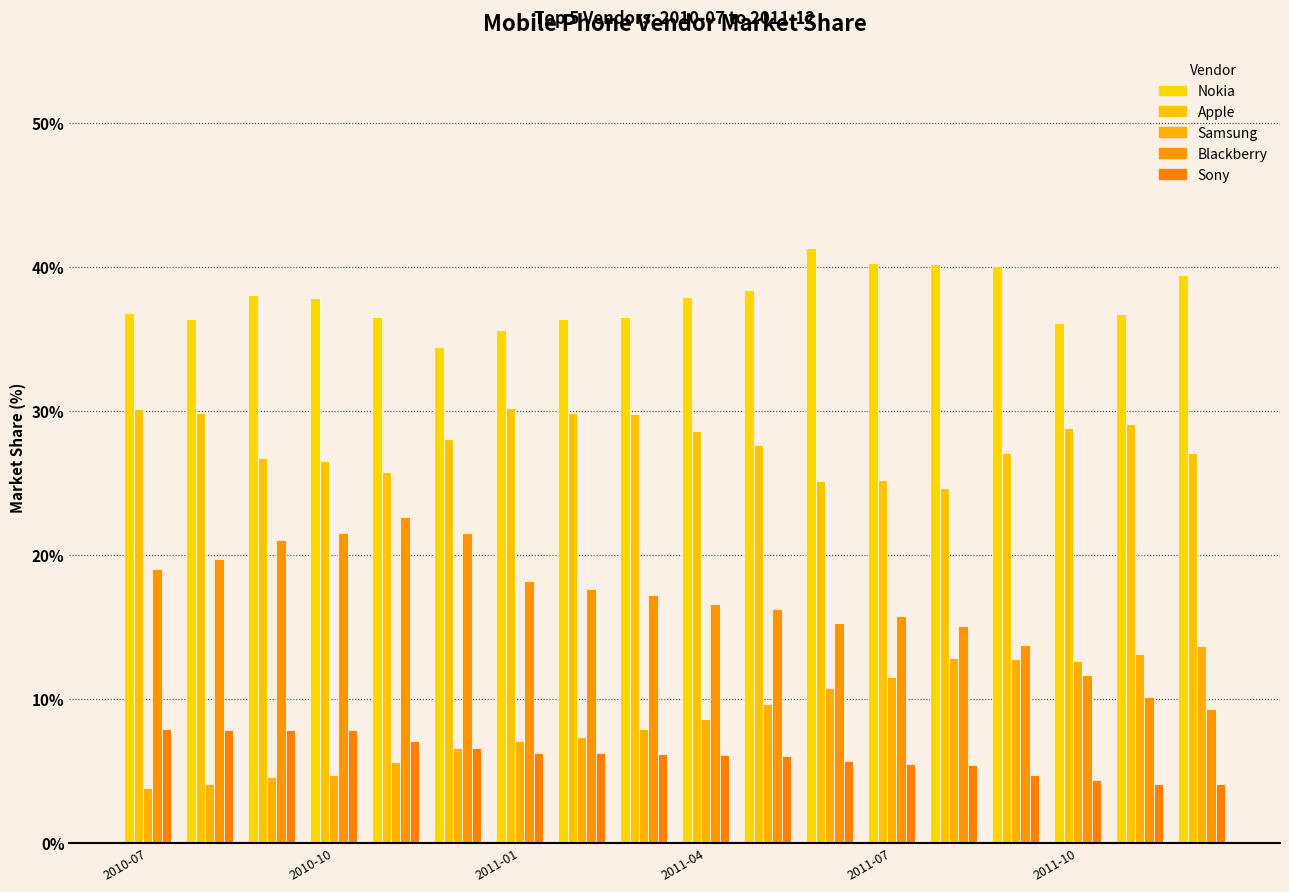

Which series has the largest total across all categories?

Nokia